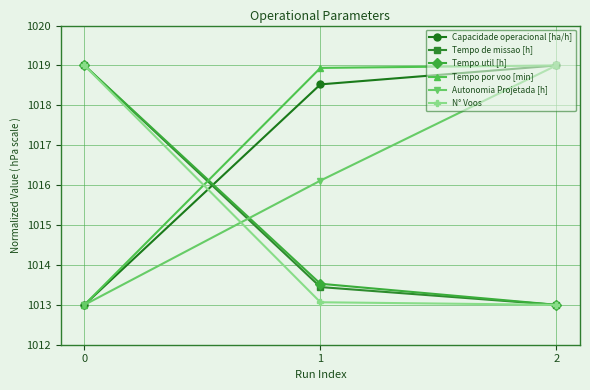

Is this an area chart (filled region under the line)?

No